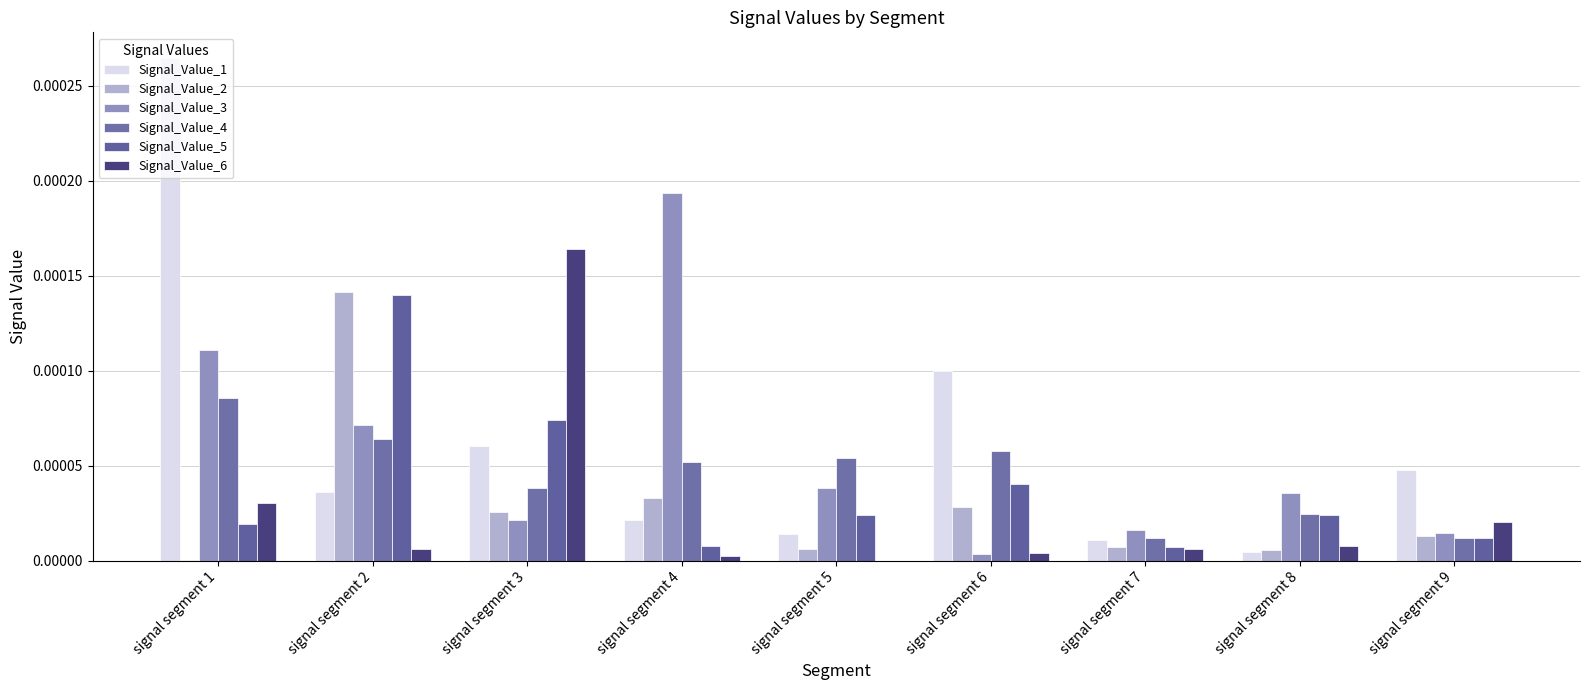

Count the number of categories in the chart.

9